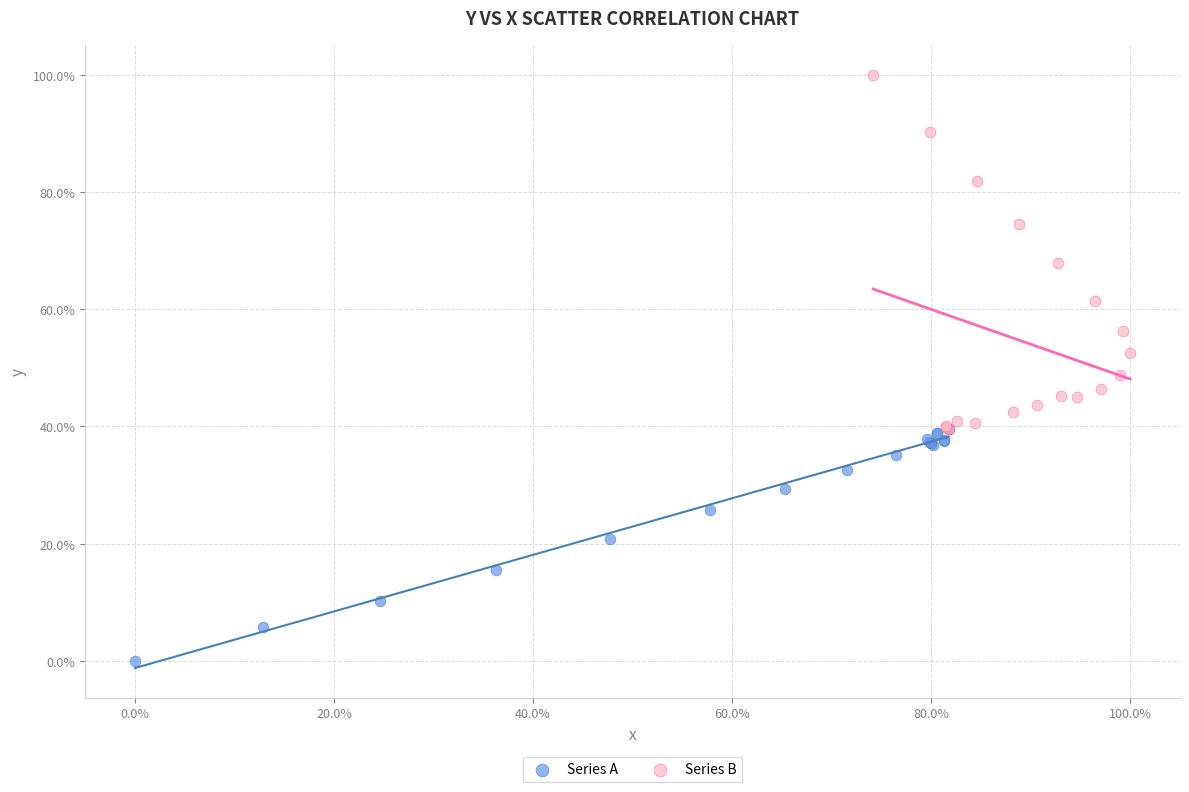

What are all the series names shown in the legend?

Series A, Series B